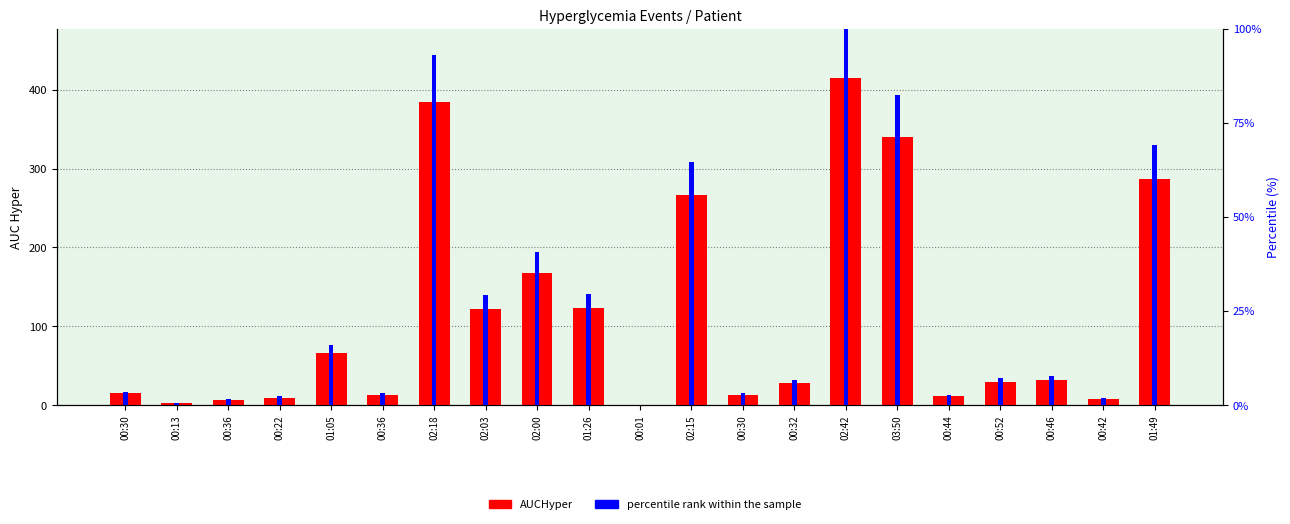

Reading left to right, what are all the values shown in this chart?

AUCHyper: 00:30=14.8	00:13=2.2	00:36=6.4	00:22=9.4	01:05=65.6	00:36=12.8	02:18=384.9	02:03=121.3	02:00=167.7	01:26=122.6	00:01=0.1	02:15=266.5	00:30=13.1	00:32=28.0	02:42=415.0	03:50=340.6	00:44=11.3	00:52=29.7	00:46=32.1	00:42=7.9	01:49=286.4
percentile rank within the sample: 00:30=3.6	00:13=0.5	00:36=1.5	00:22=2.3	01:05=15.9	00:36=3.1	02:18=93.1	02:03=29.3	02:00=40.6	01:26=29.6	00:01=0.0	02:15=64.5	00:30=3.2	00:32=6.8	02:42=100.0	03:50=82.3	00:44=2.7	00:52=7.2	00:46=7.8	00:42=1.9	01:49=69.2